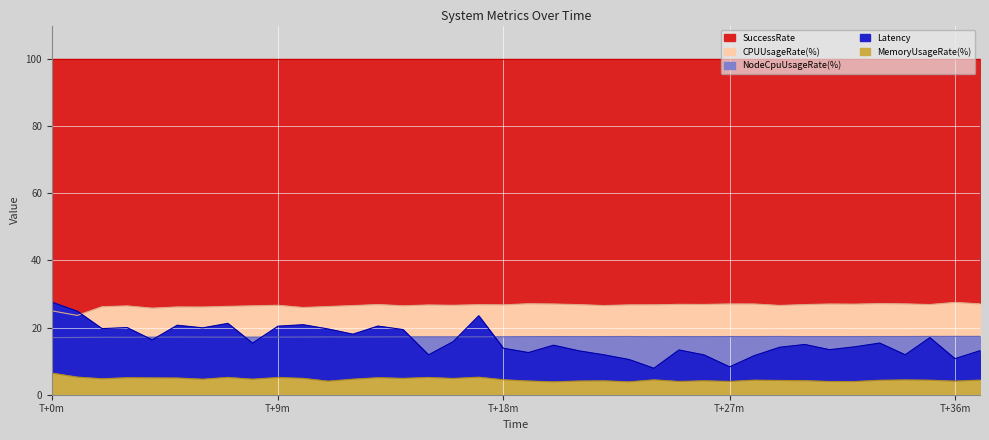

Does the chart display data point markers on the line(s)?

No